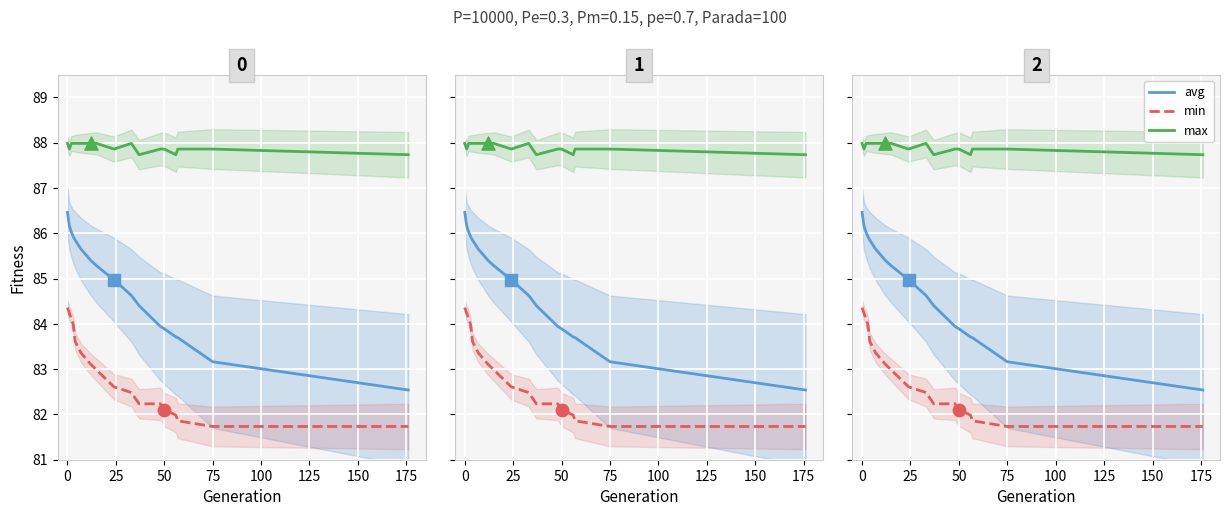

Which series has the largest total across all categories?

max